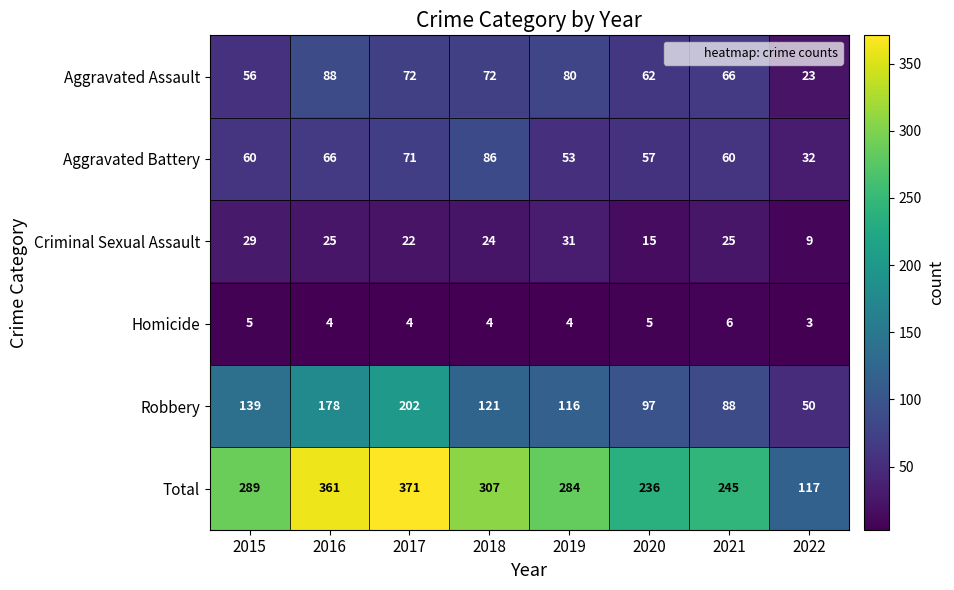

Rank the series at 2022 from lowest to highest value.

Homicide, Criminal Sexual Assault, Aggravated Assault, Aggravated Battery, Robbery, Total